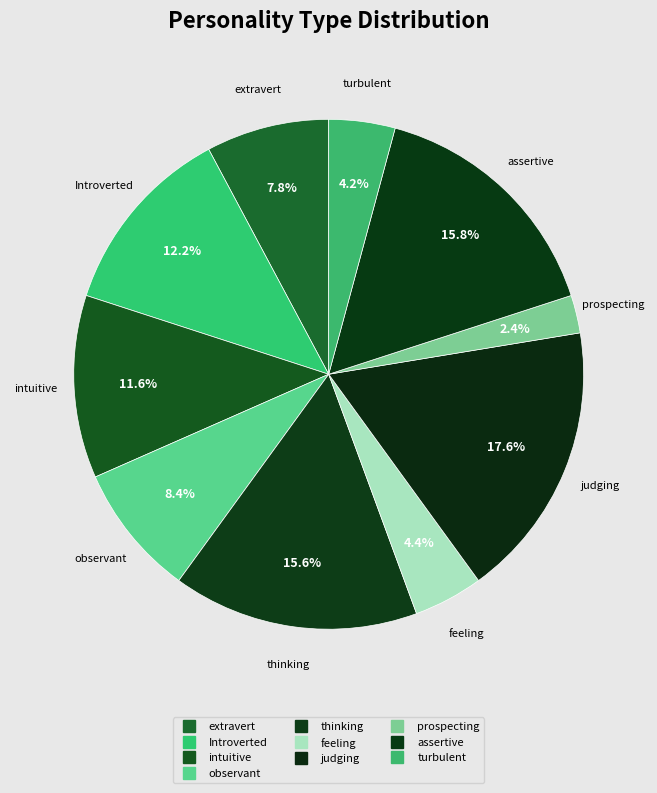

How many segments does this pie chart have?

10